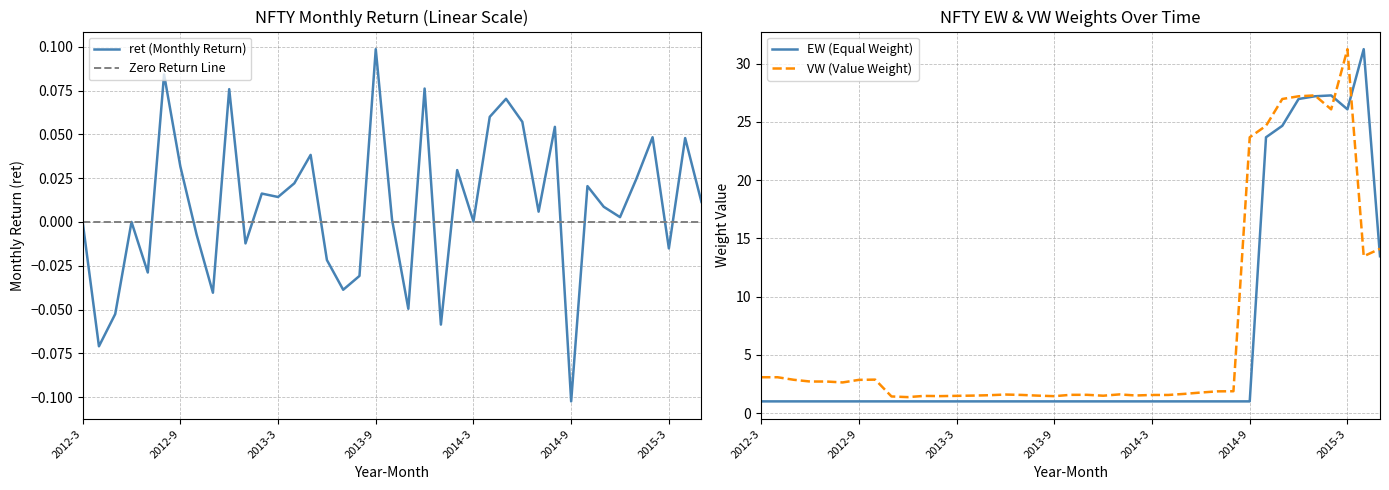

Which category has the highest value in the VW series?

2015-3